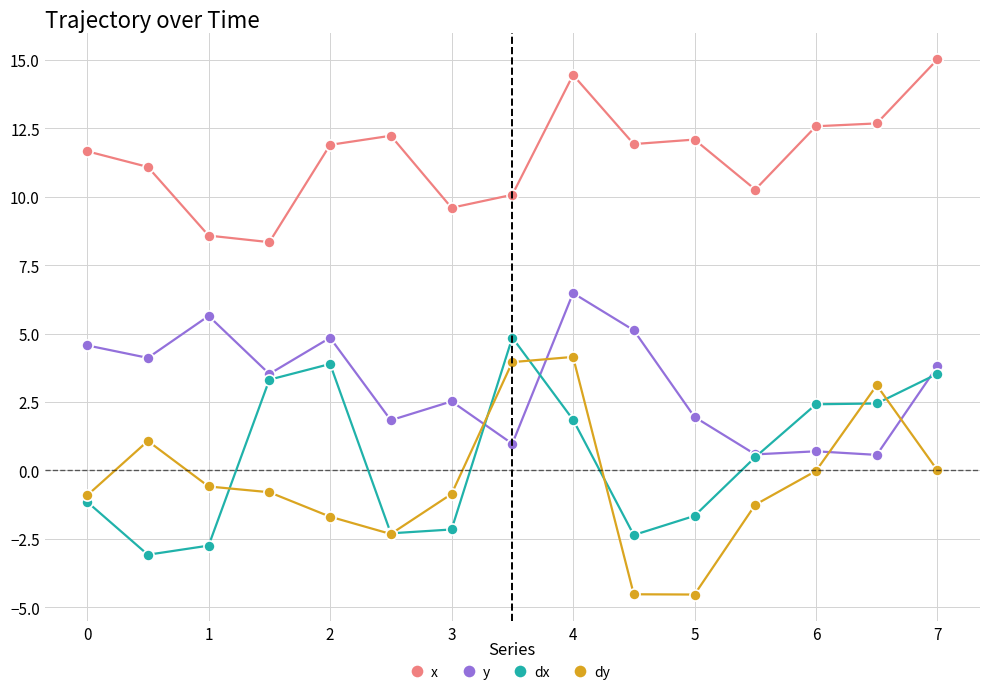

What are all the series names shown in the legend?

x, y, dx, dy